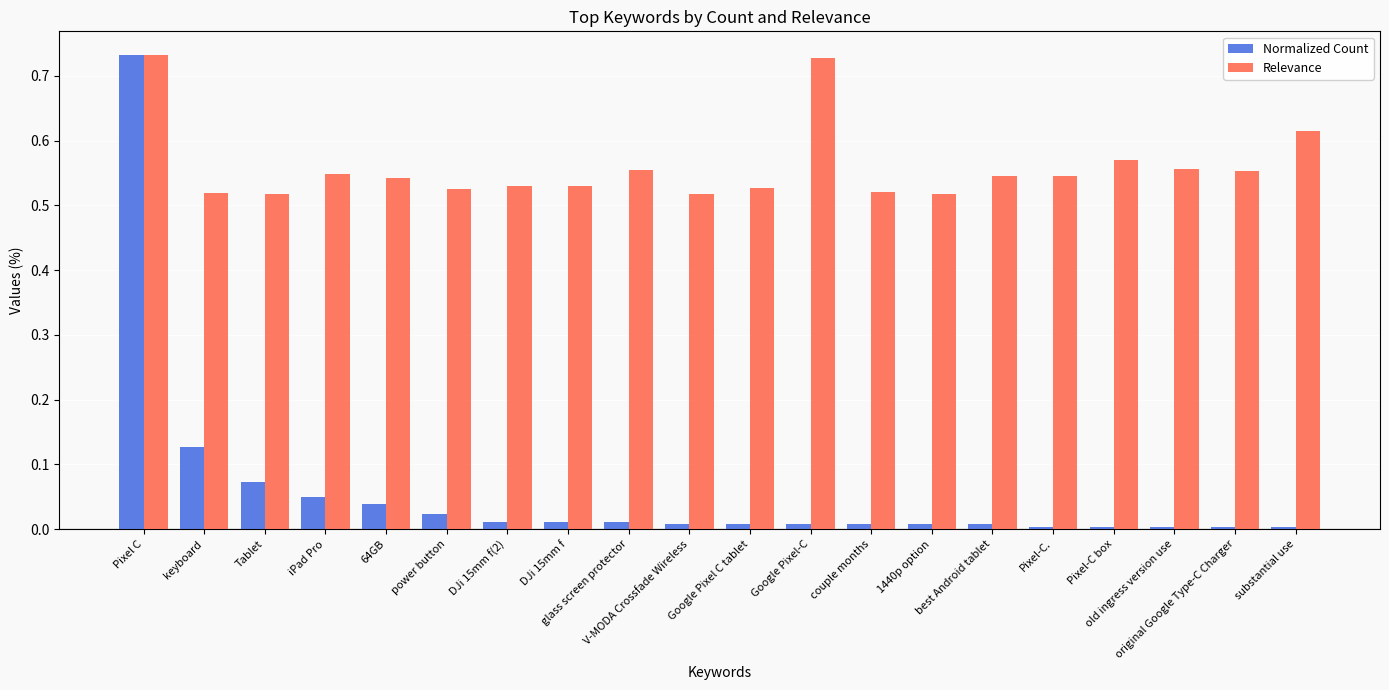

What is the sum of all Relevance values?

11.2